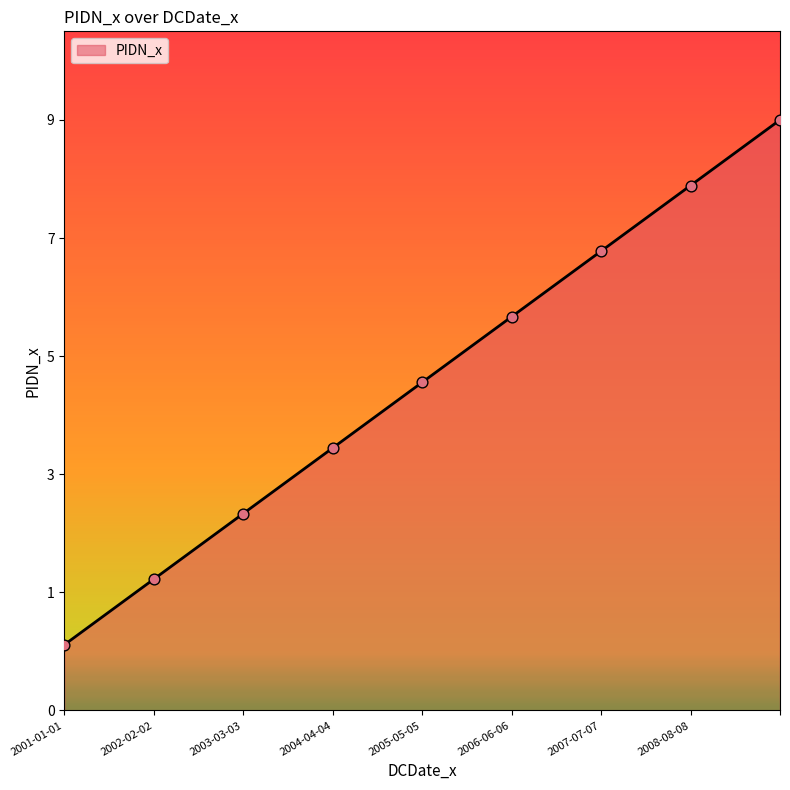

Does the chart have visible grid lines?

No